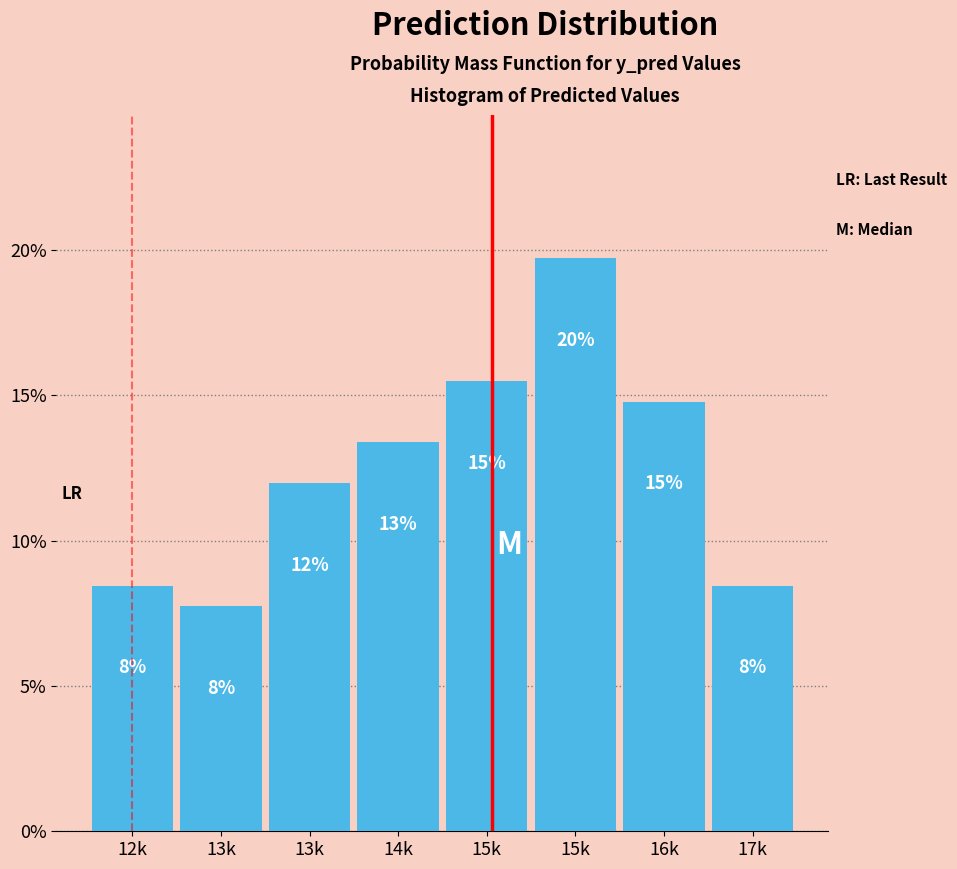

How many bars are there in total?

8